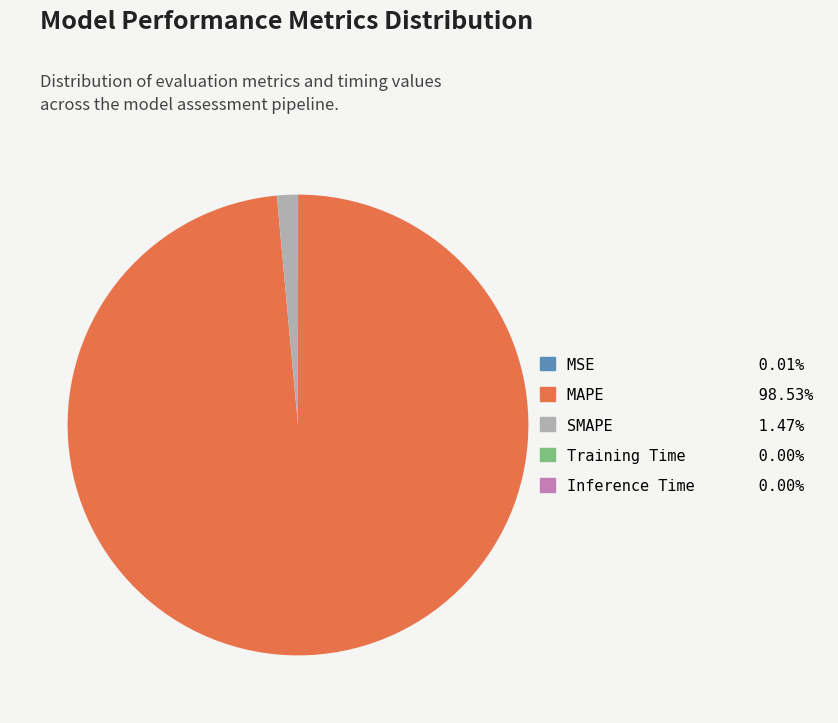

What is the largest slice in the pie chart?

MAPE